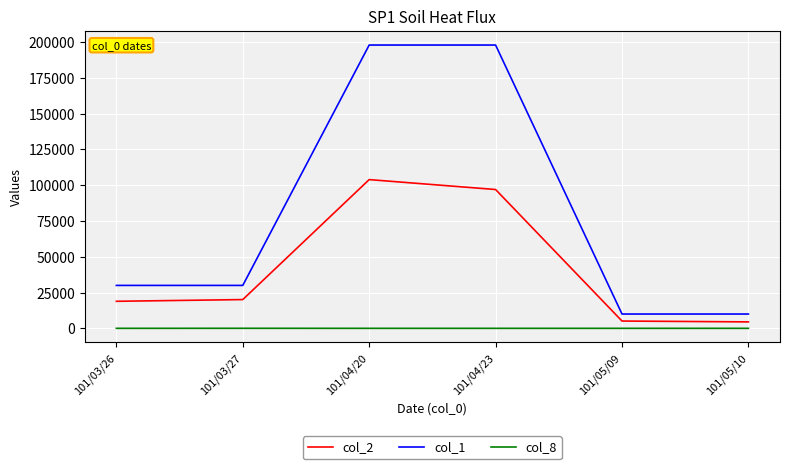

At 101/05/10, list the series in order from largest to smallest.

col_1, col_2, col_8